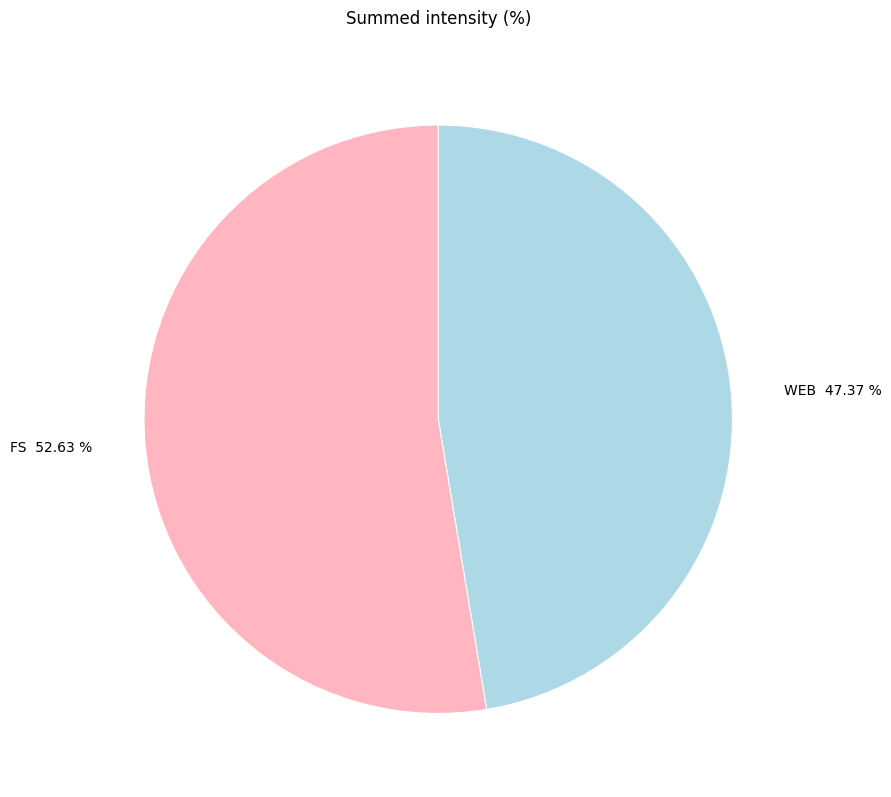

Combined, what portion of the pie is FS and WEB?

100.0%